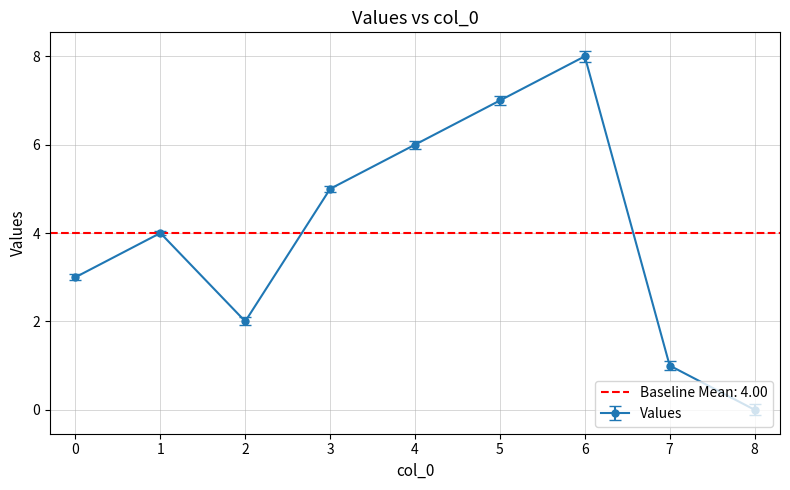

What is the change in value from 0 to 5?

+4